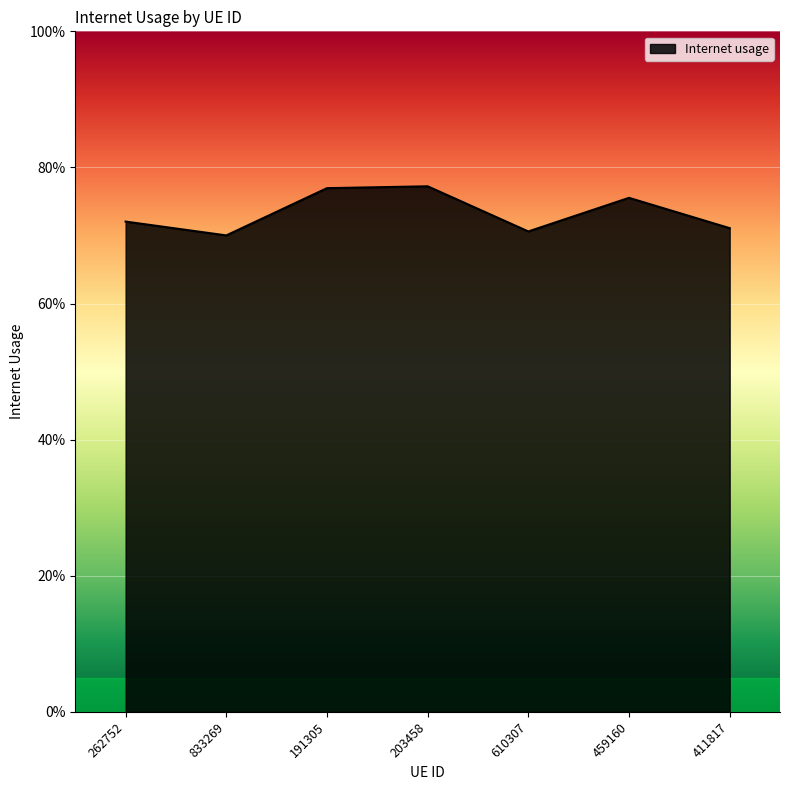

What is the minimum value shown in the chart?

0.7